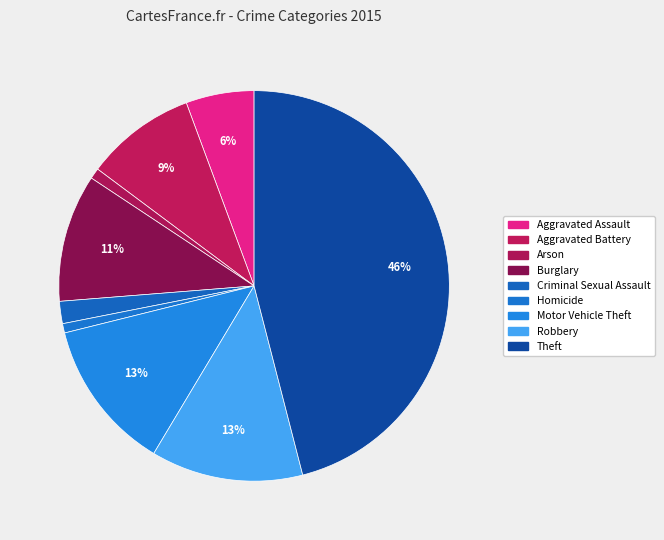

Which category has the smallest portion of the pie?

Homicide